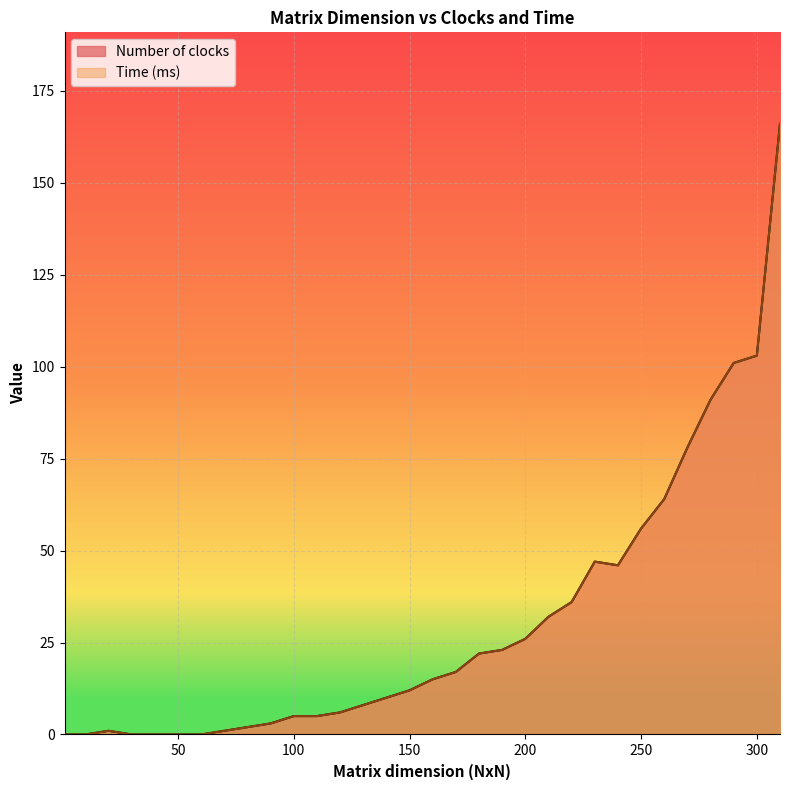

What is the difference between the maximum and minimum values in the Number of clocks series?

166